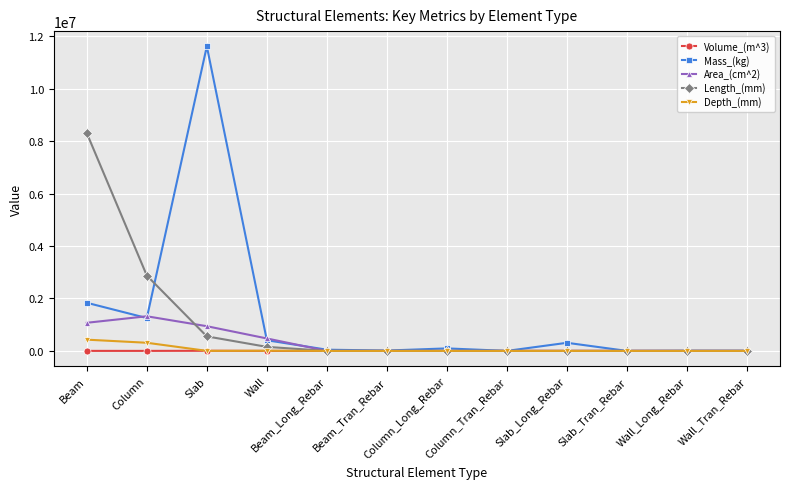

At which category does the chart reach its peak across all series?

Slab